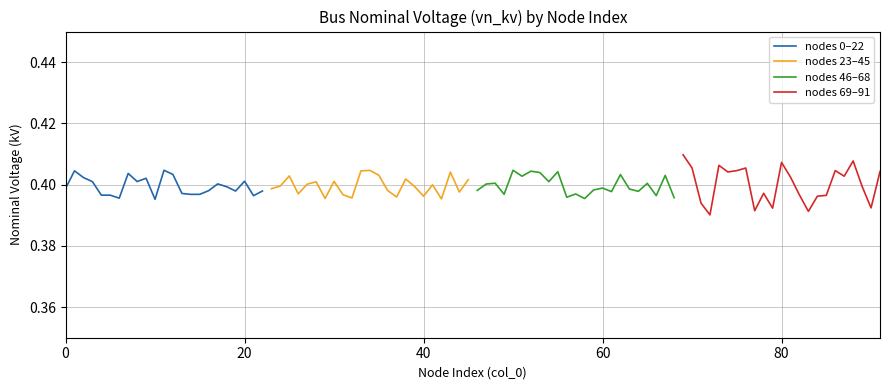

What is the sum of all nodes 46–68 values?

9.2